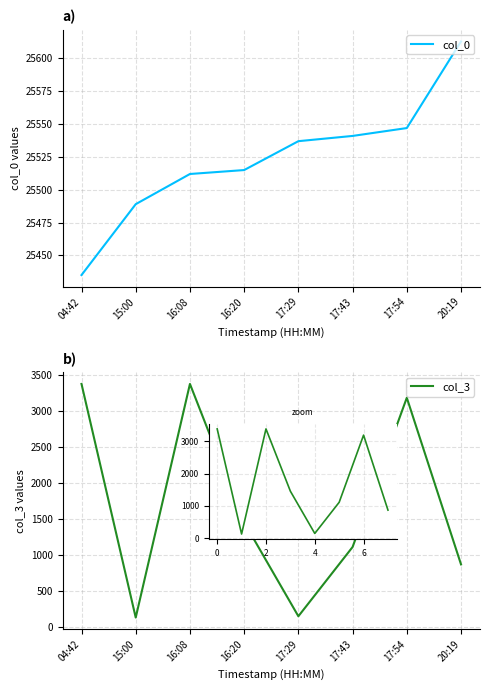

True or false: col_3 and col_0 cross at least once.

False